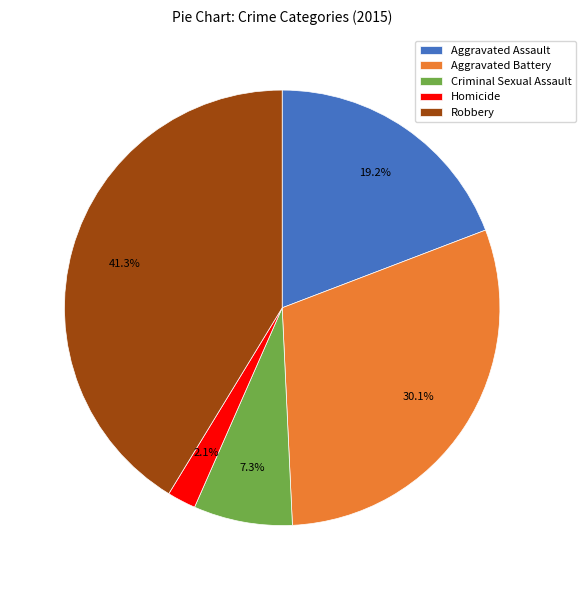

Count the number of slices in the pie.

5